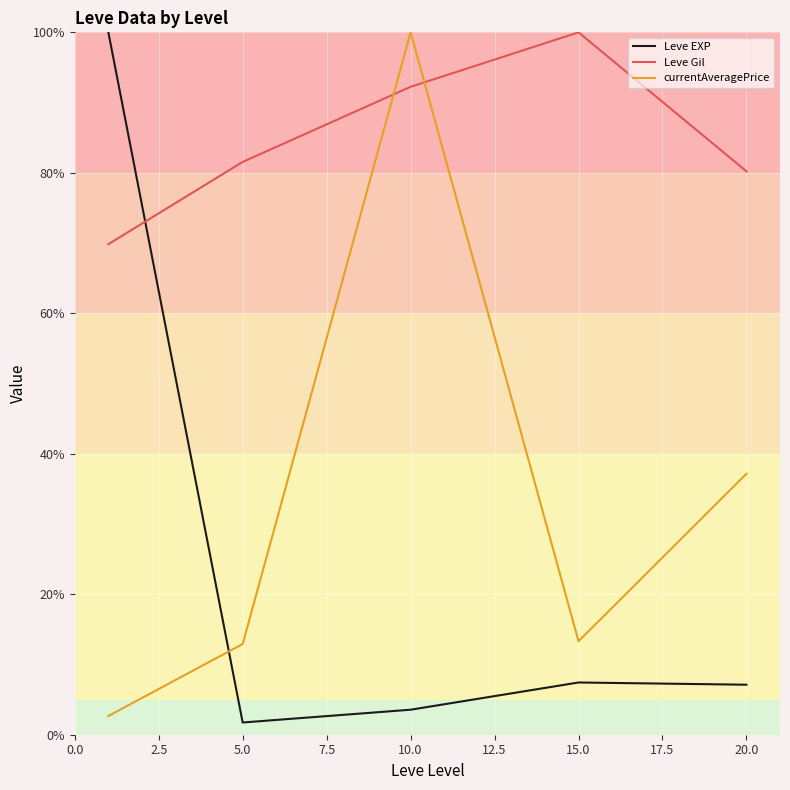

Which series has the largest total across all categories?

Leve Gil